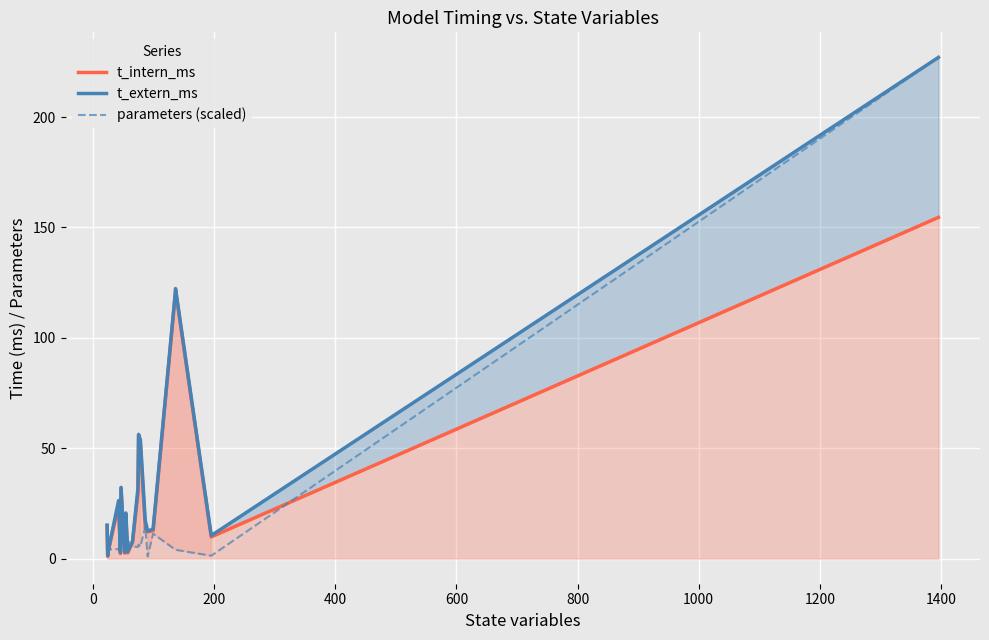

The value of t_extern_ms at 15 is 4.1. True or false?

False